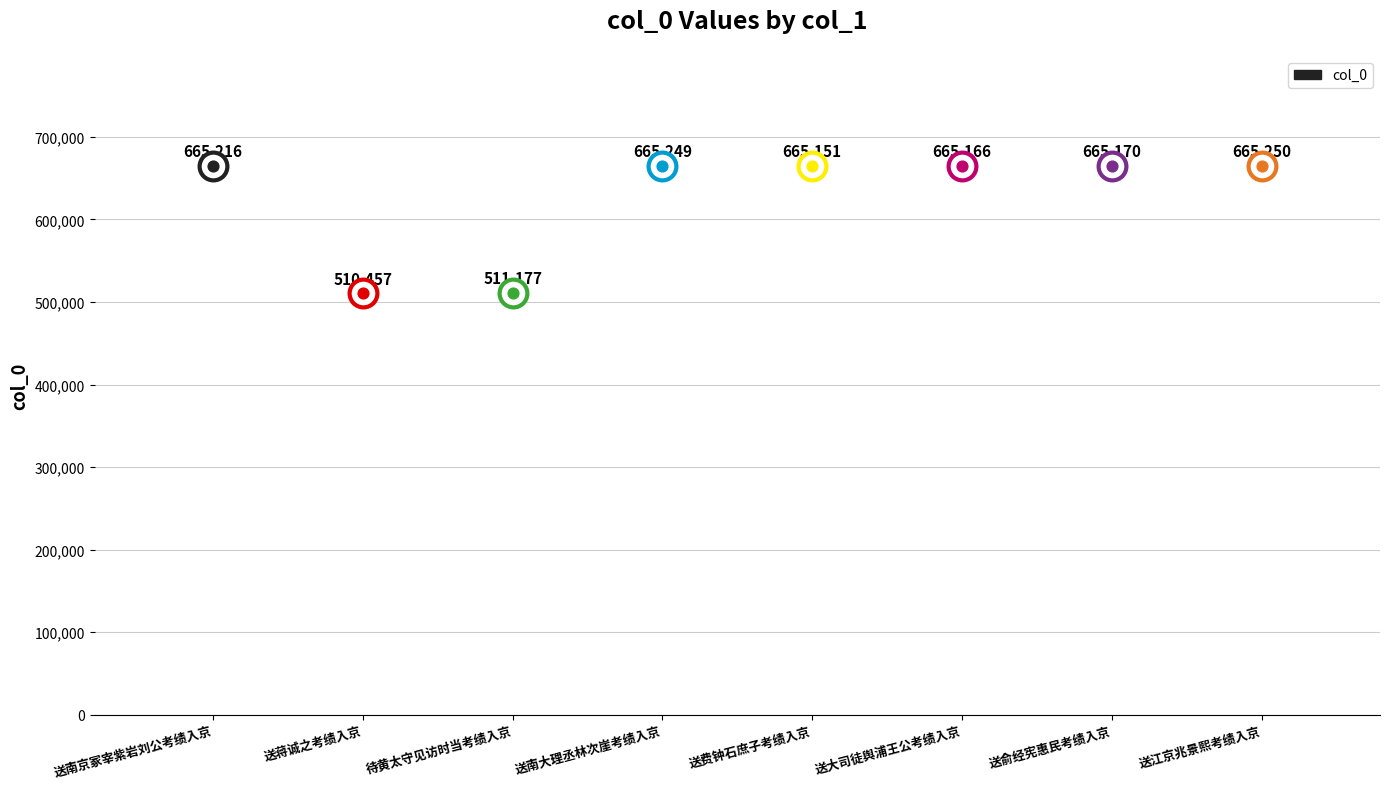

Between 送蒋诚之考绩入京 and 送江京兆景熙考绩入京, which is larger?

送江京兆景熙考绩入京